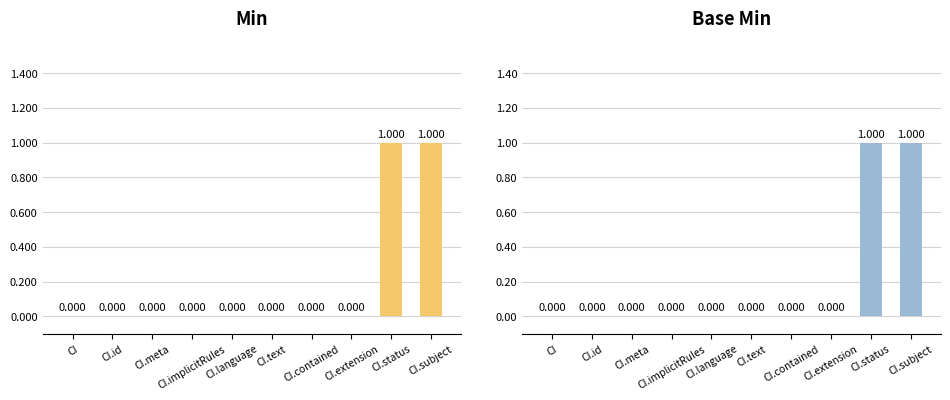

What is the difference between the second highest and second lowest values in the Base Min series?

1